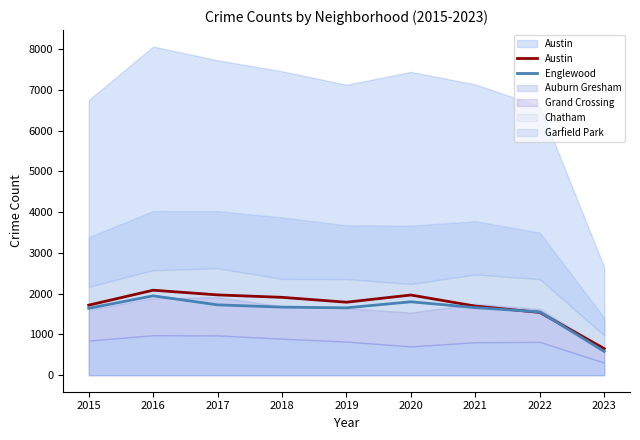

The value of Englewood at 2020 is 1196. True or false?

False